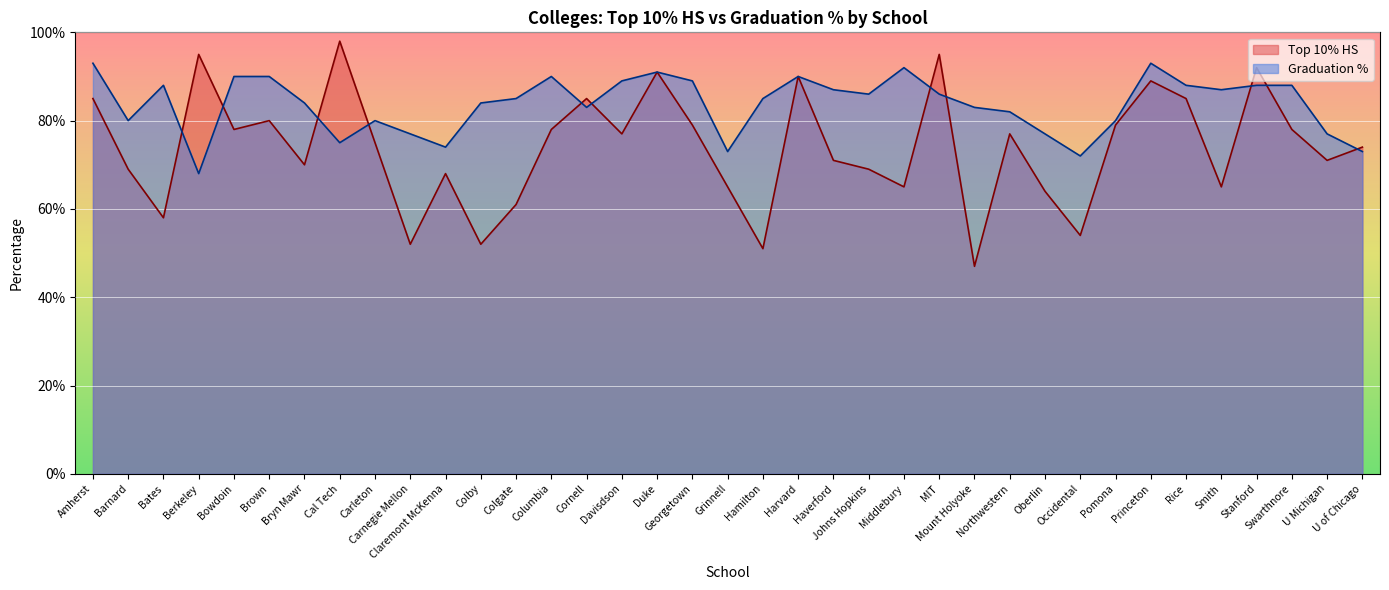

Reading left to right, list all the values displayed in this chart.

Top 10% HS: 85	69	58	95	78	80	70	98	75	52	68	52	61	78	85	77	91	79	65	51	90	71	69	65	95	47	77	64	54	79	89	85	65	92	78	71	74
Graduation %: 93	80	88	68	90	90	84	75	80	77	74	84	85	90	83	89	91	89	73	85	90	87	86	92	86	83	82	77	72	80	93	88	87	88	88	77	73